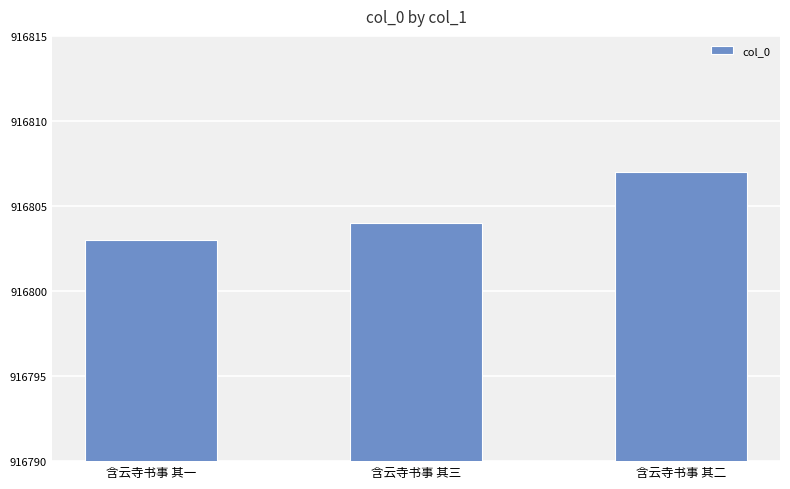

Rank the categories by value from lowest to highest.

含云寺书事 其一, 含云寺书事 其三, 含云寺书事 其二